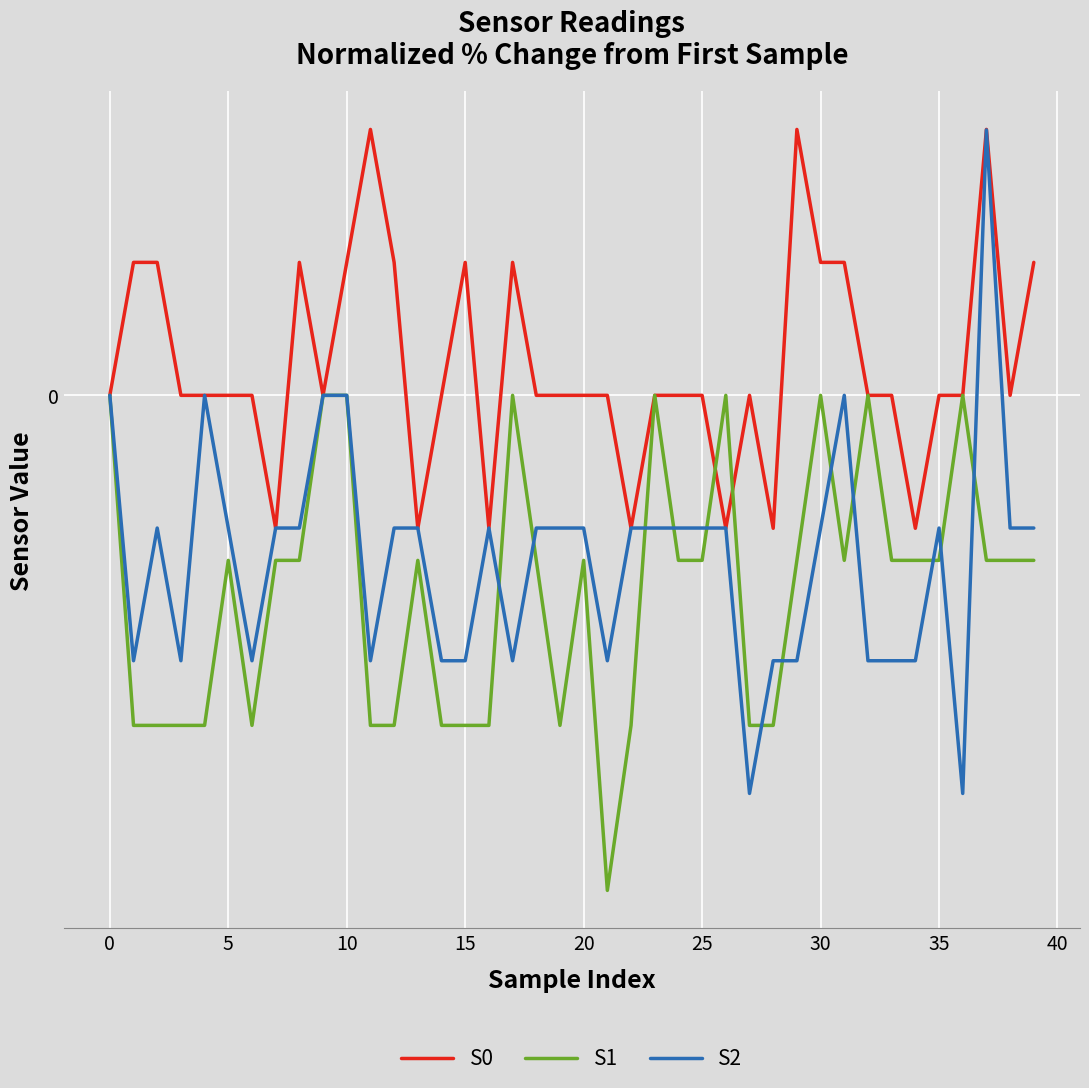

Which label corresponds to the smallest value in the chart?

21